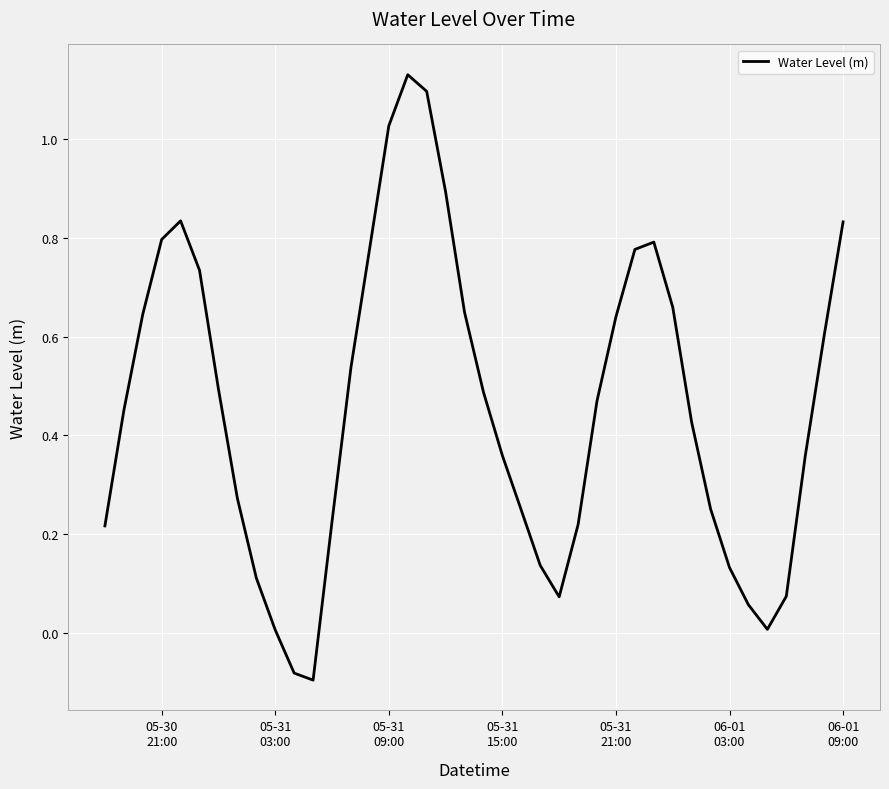

What is the difference between the maximum and minimum values?

1.2